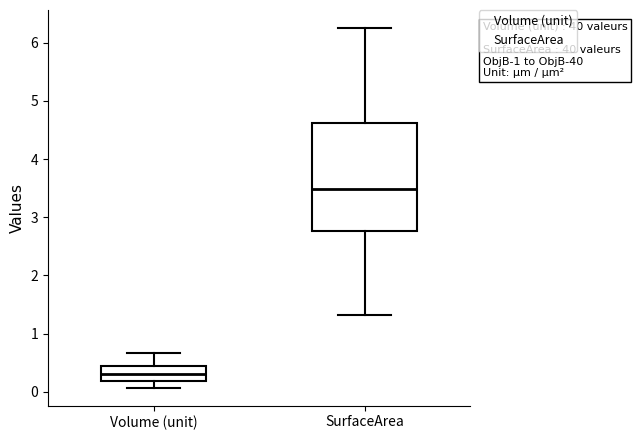

Reading left to right, transcribe this box plot: for each box, give where its median line is, the range the box spans, and where its two whiskers end, as read against the y-axis. The values are not printed on the chart, so give them approximately, as read against the axis.

Volume (unit): median 0.3, box 0.2 to 0.4, whiskers 0.1 to 0.7
SurfaceArea: median 3.5, box 2.8 to 4.6, whiskers 1.3 to 6.3